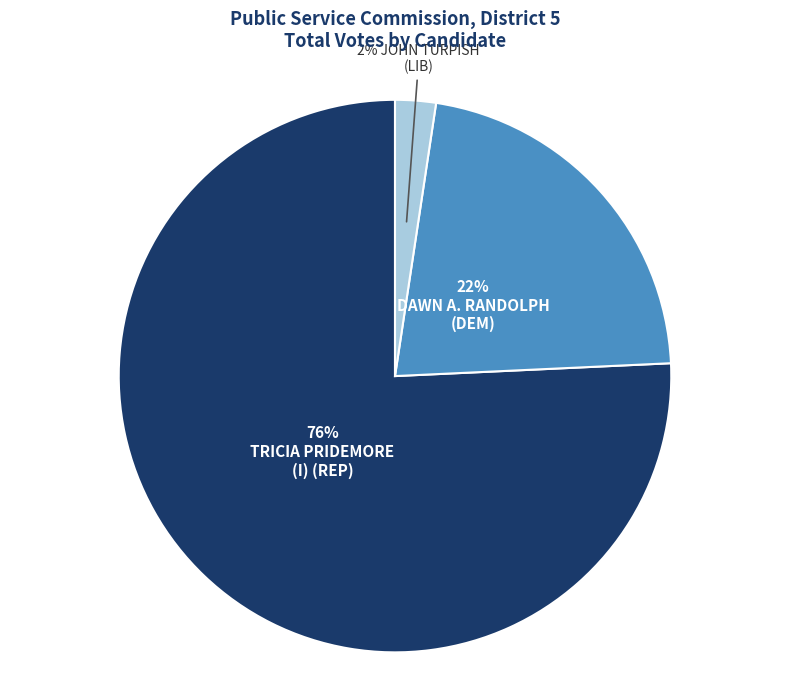

Does any single category account for the majority?

Yes